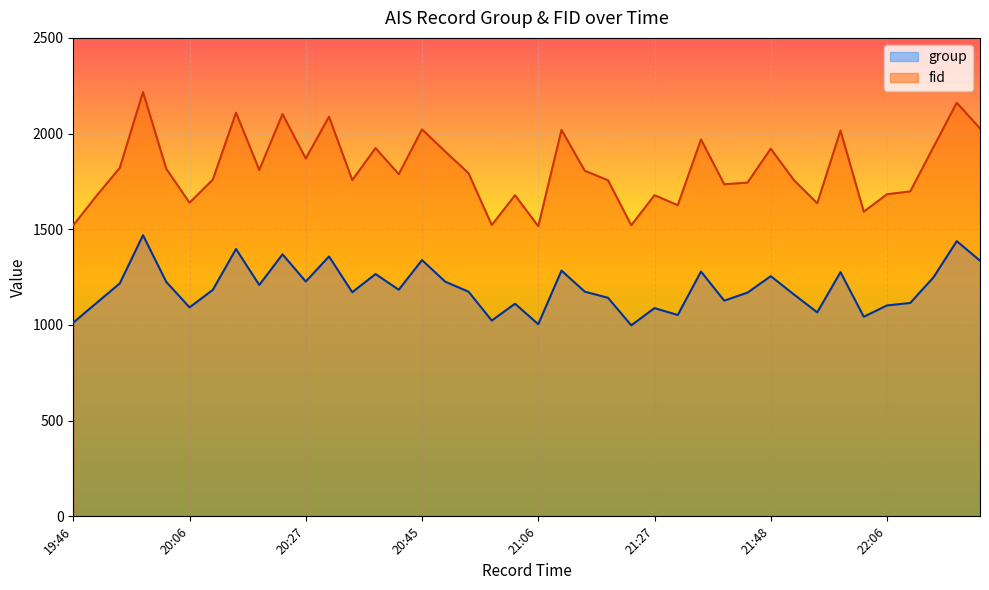

Between 20:30 and 21:00, which series saw the biggest shift?

fid